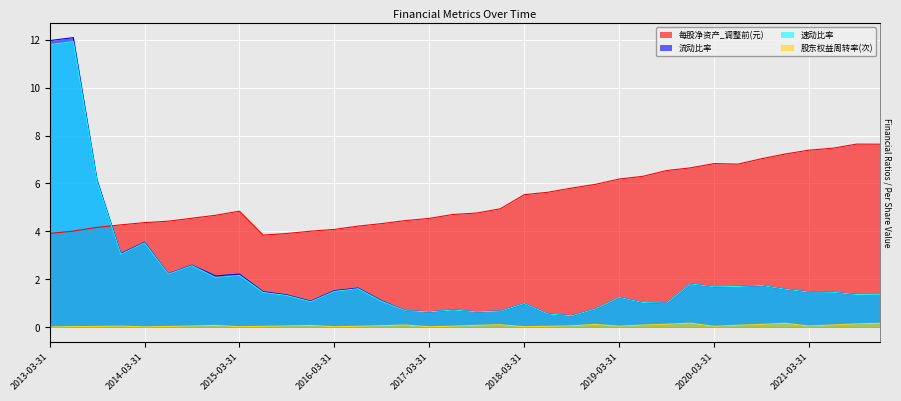

What is the spread (max minus min) of values at 2015-03-31?

4.8